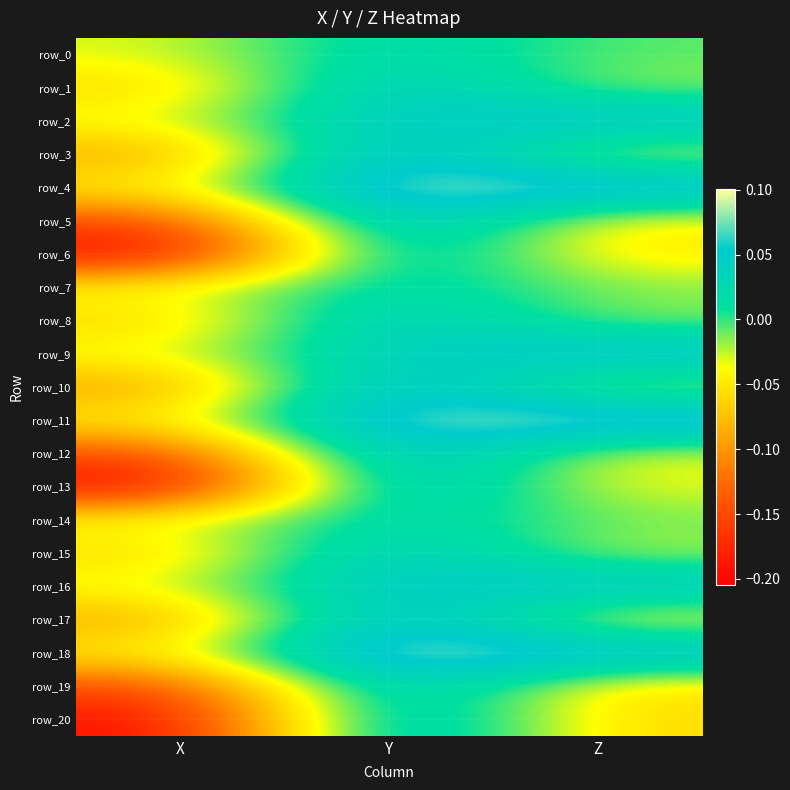

Count the row_1 values in the range 0 to 1.

1